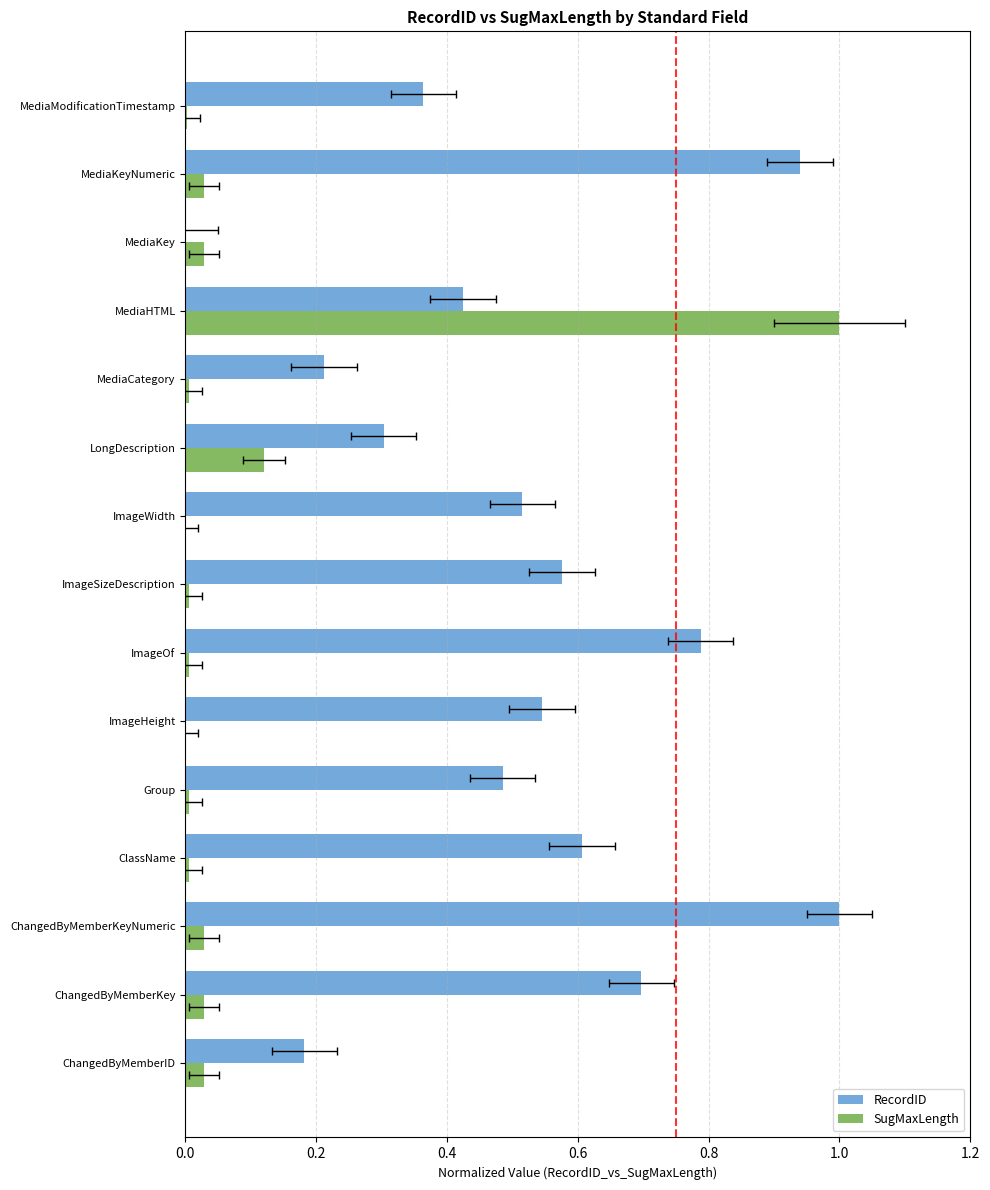

The value of SugMaxLength at MediaModificationTimestamp is 0.0. True or false?

False